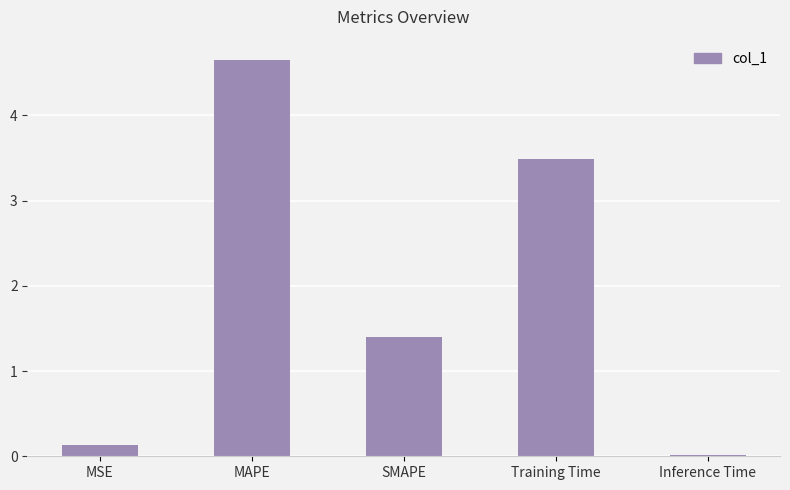

Which label corresponds to the largest value in the chart?

MAPE